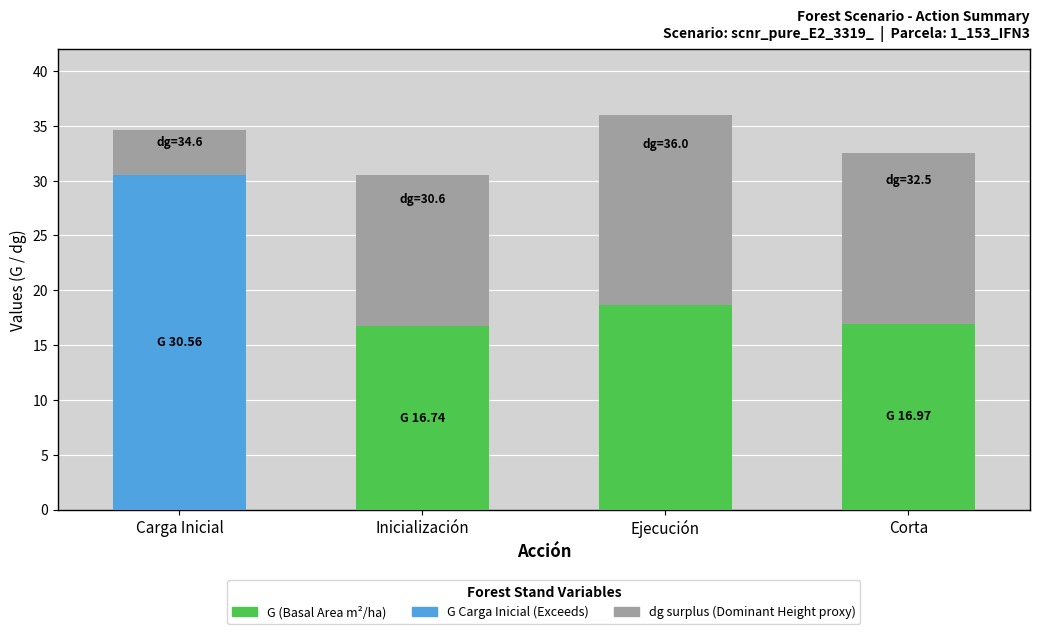

What is the difference between the second highest and minimum values?

11.5